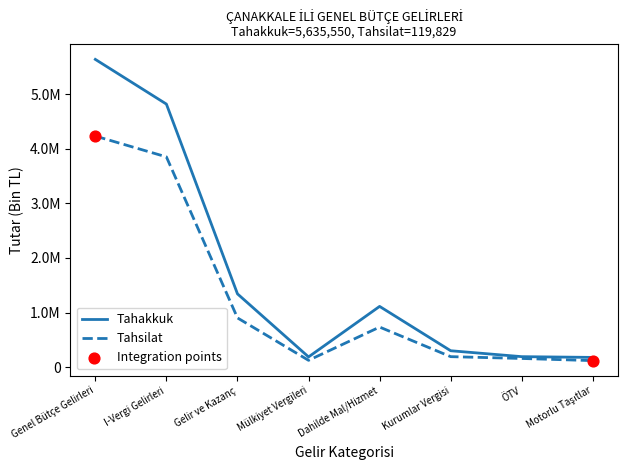

Is this an area chart (filled region under the line)?

No